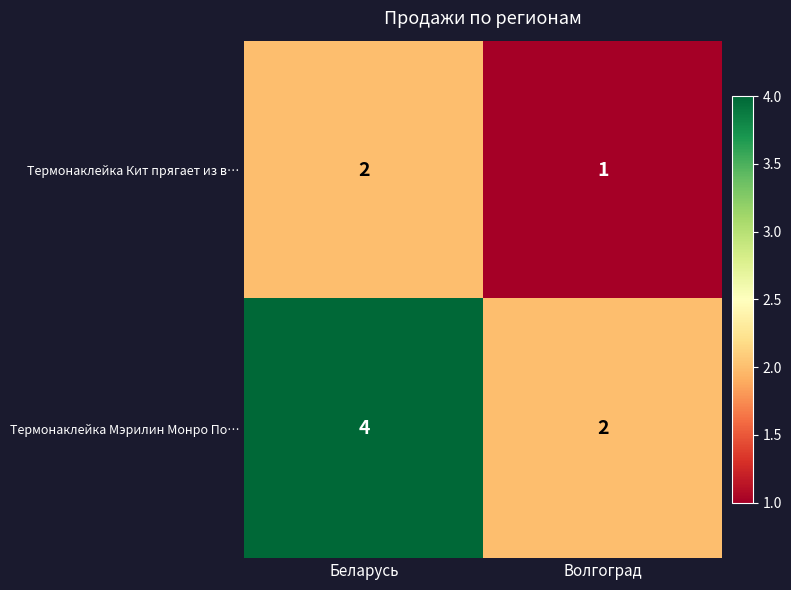

What is the sum of the Термонаклейка Мэрилин Монро По… values at Волгоград and Беларусь?

6